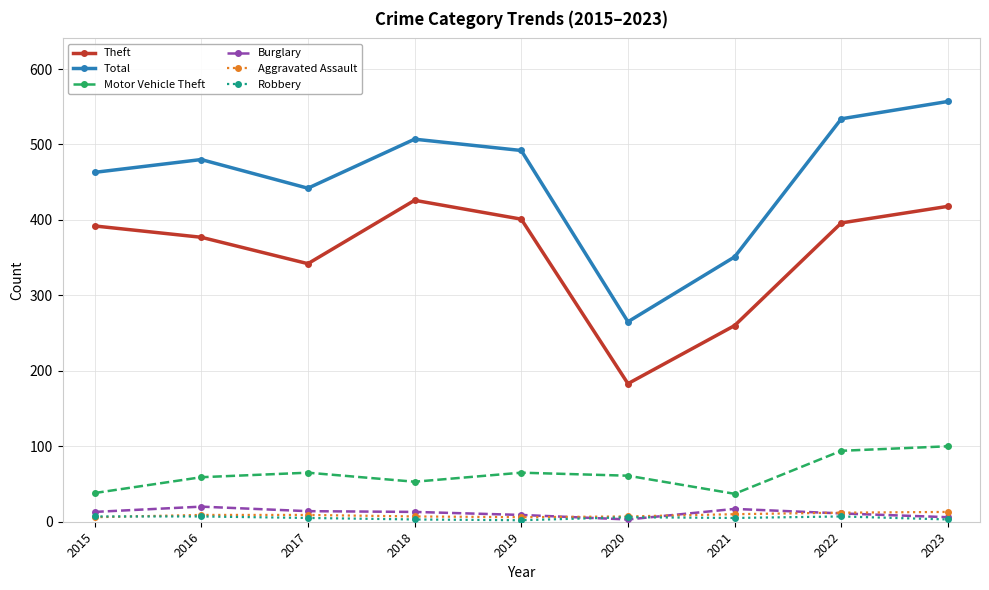

In Aggravated Assault, how many points are lower than both neighbors (excluding endpoints)?

1